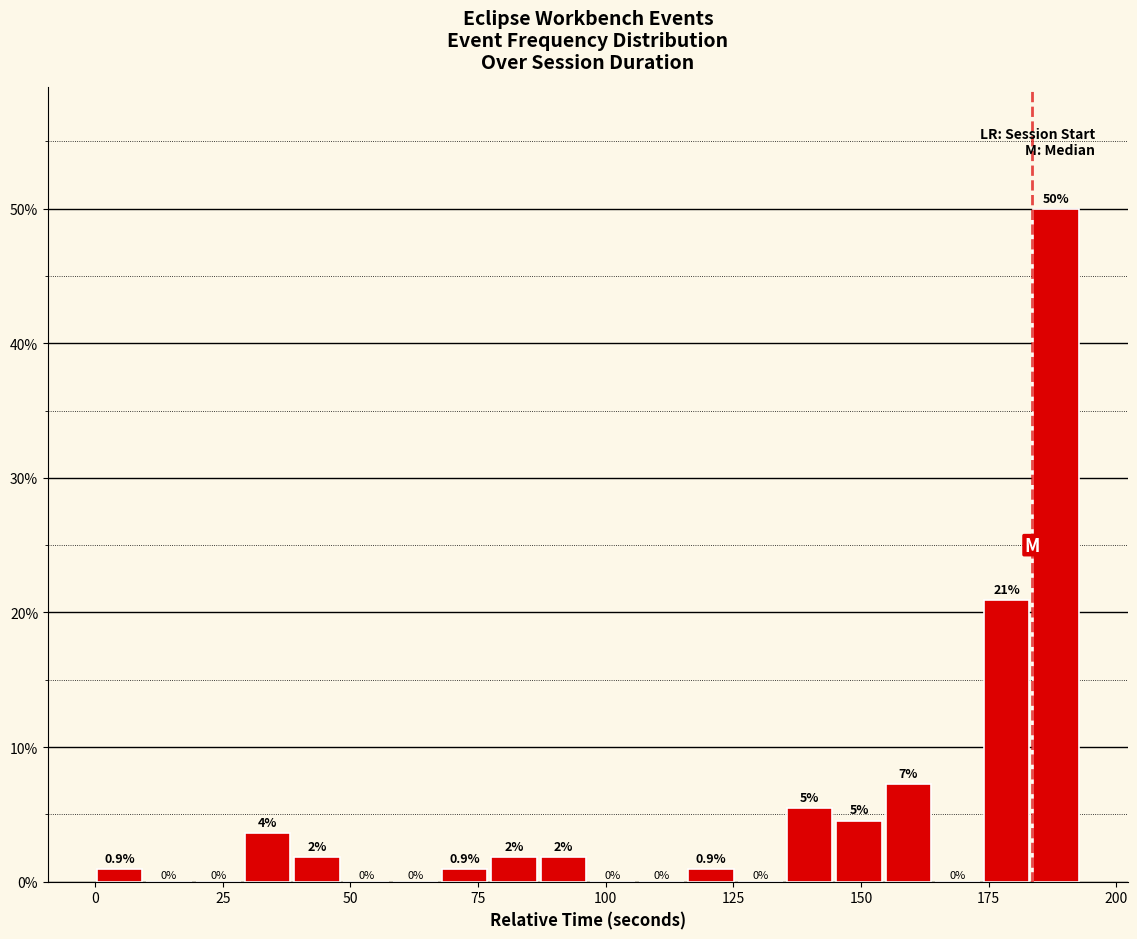

Around what value on the x-axis is the tallest bar? Give the approximate position of its centre, as read against the axis.

190